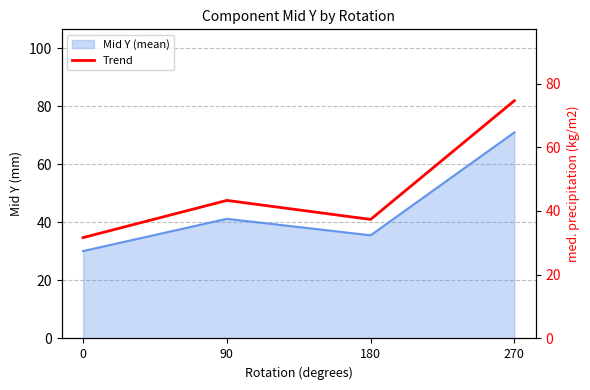

Does the chart display data point markers on the line(s)?

No